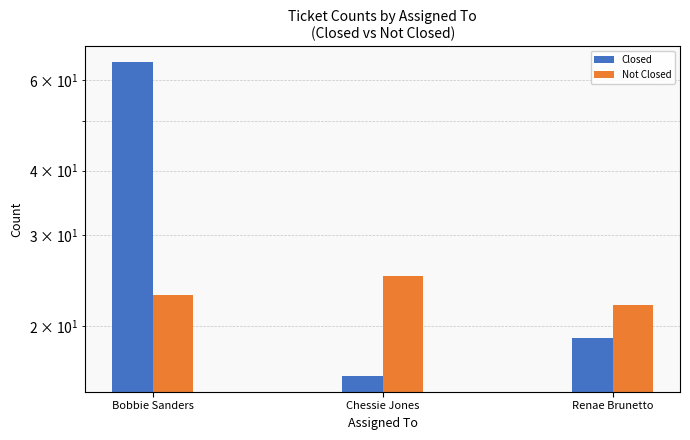

Which category has the highest value in the Not Closed series?

Chessie Jones